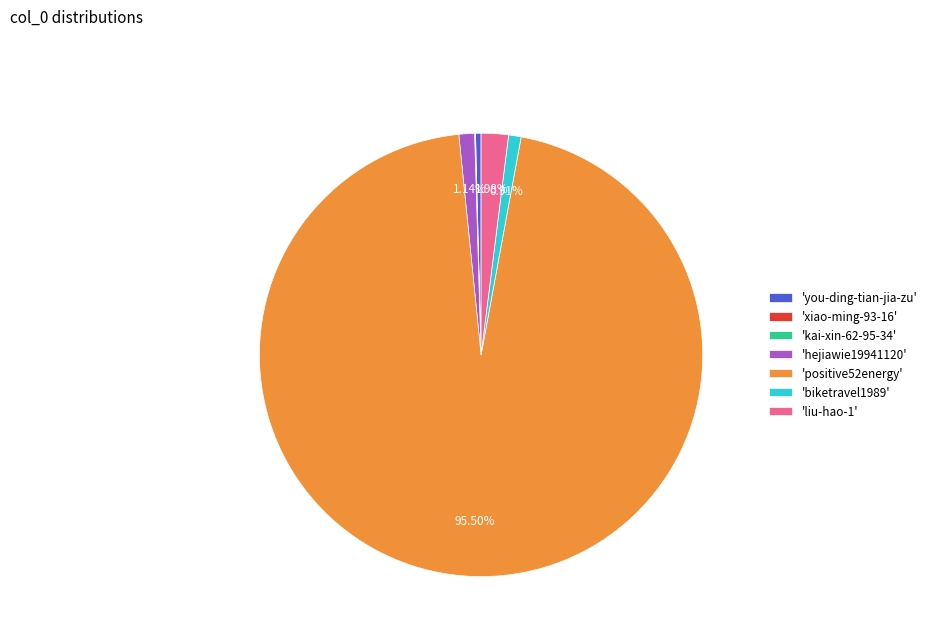

Which has a higher value, 'you-ding-tian-jia-zu' or 'hejiawie19941120'?

'hejiawie19941120'